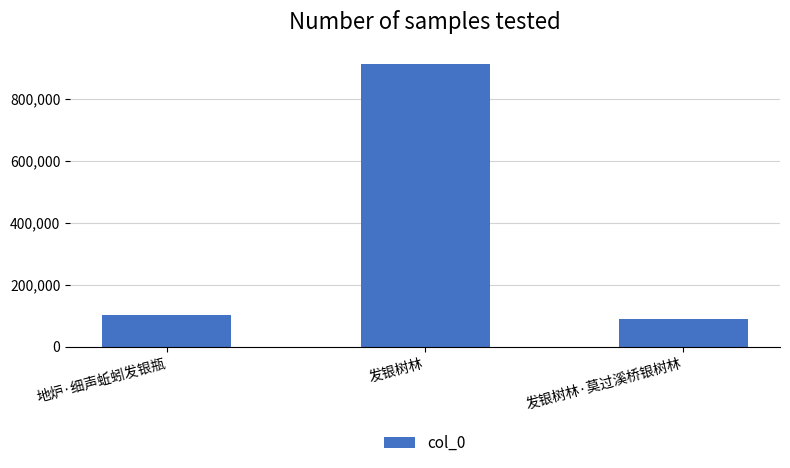

Is it true that the value at 发银树林 is 914105?

True